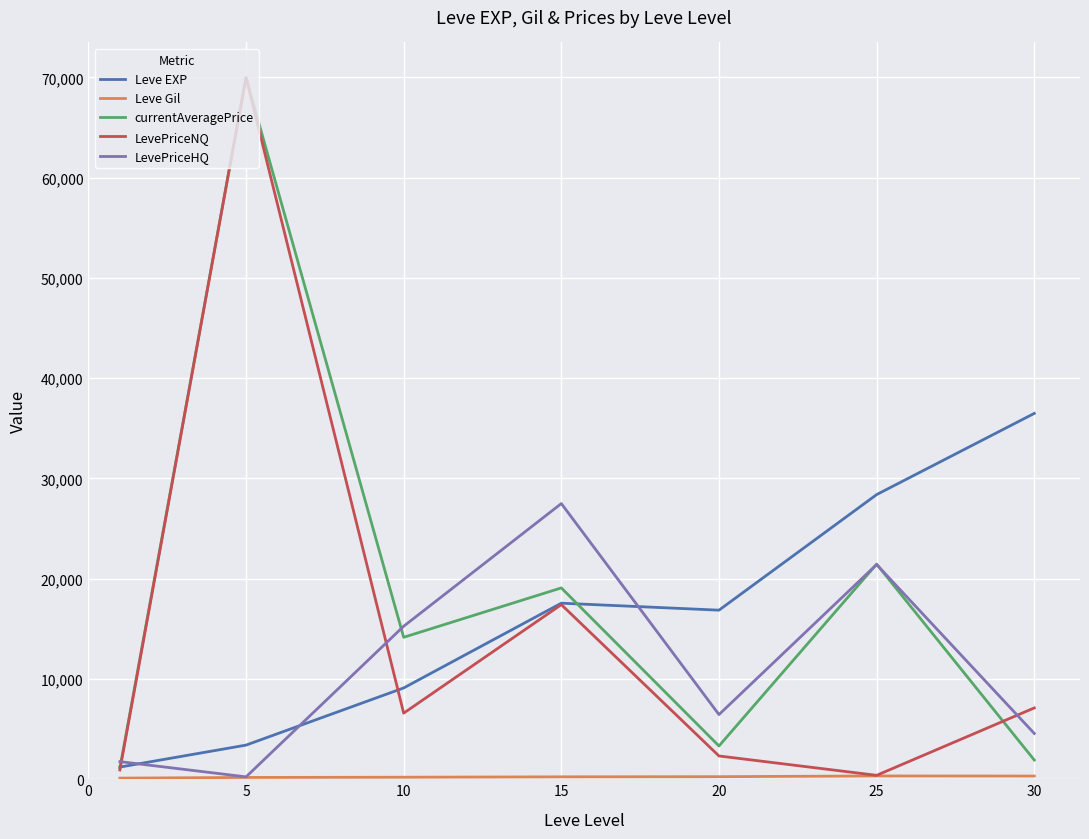

What is the maximum value for LevePriceNQ?

70000.0